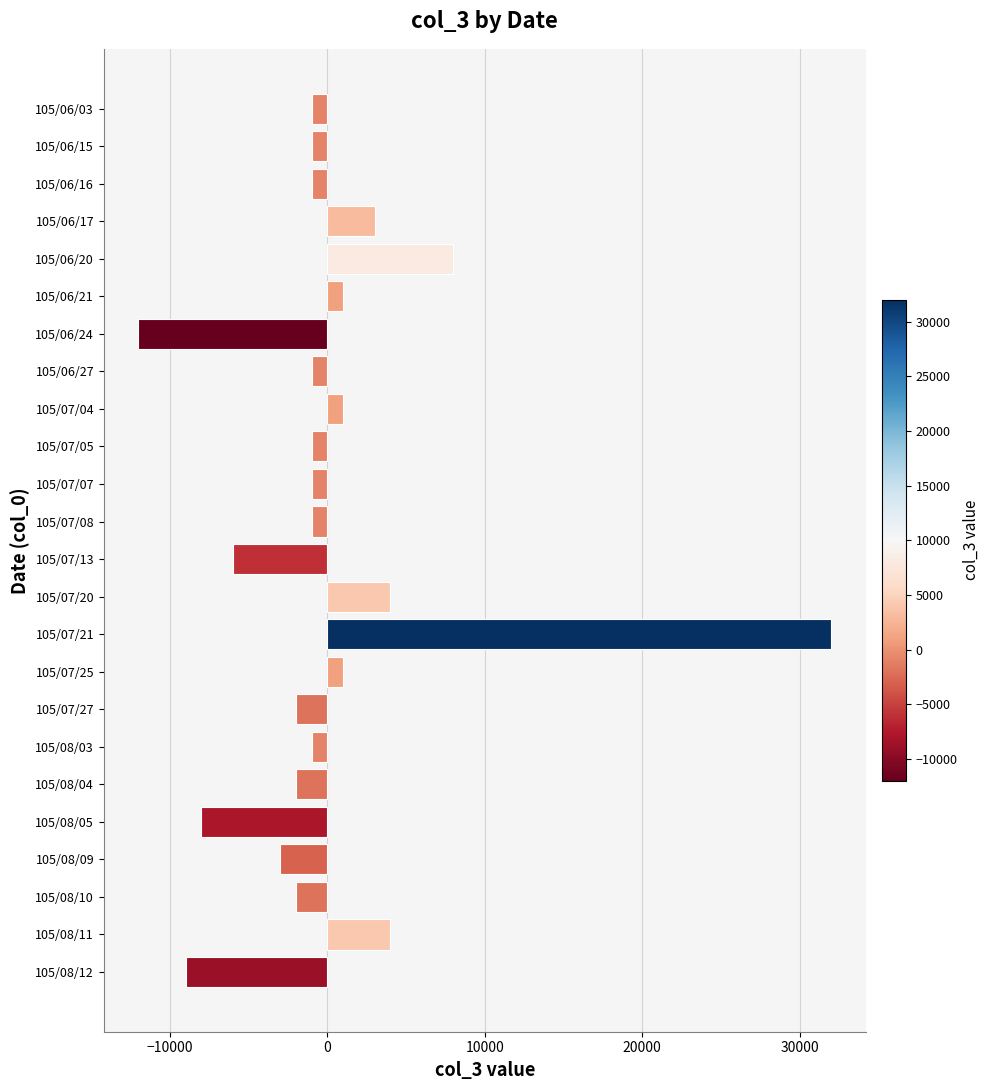

What is the minimum value shown in the chart?

-12000